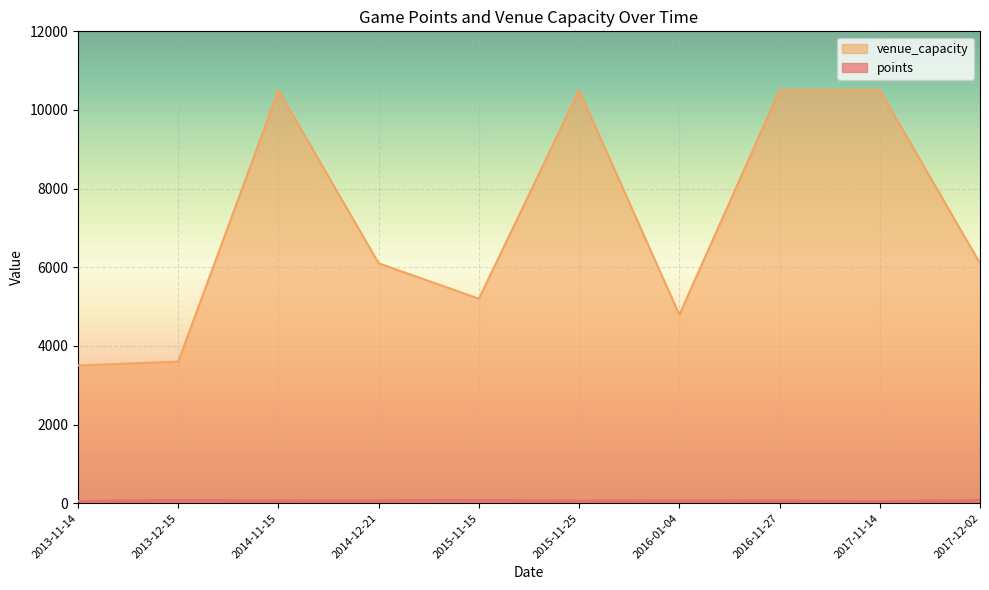

What is the spread (max minus min) of values at 2015-11-25?

10439